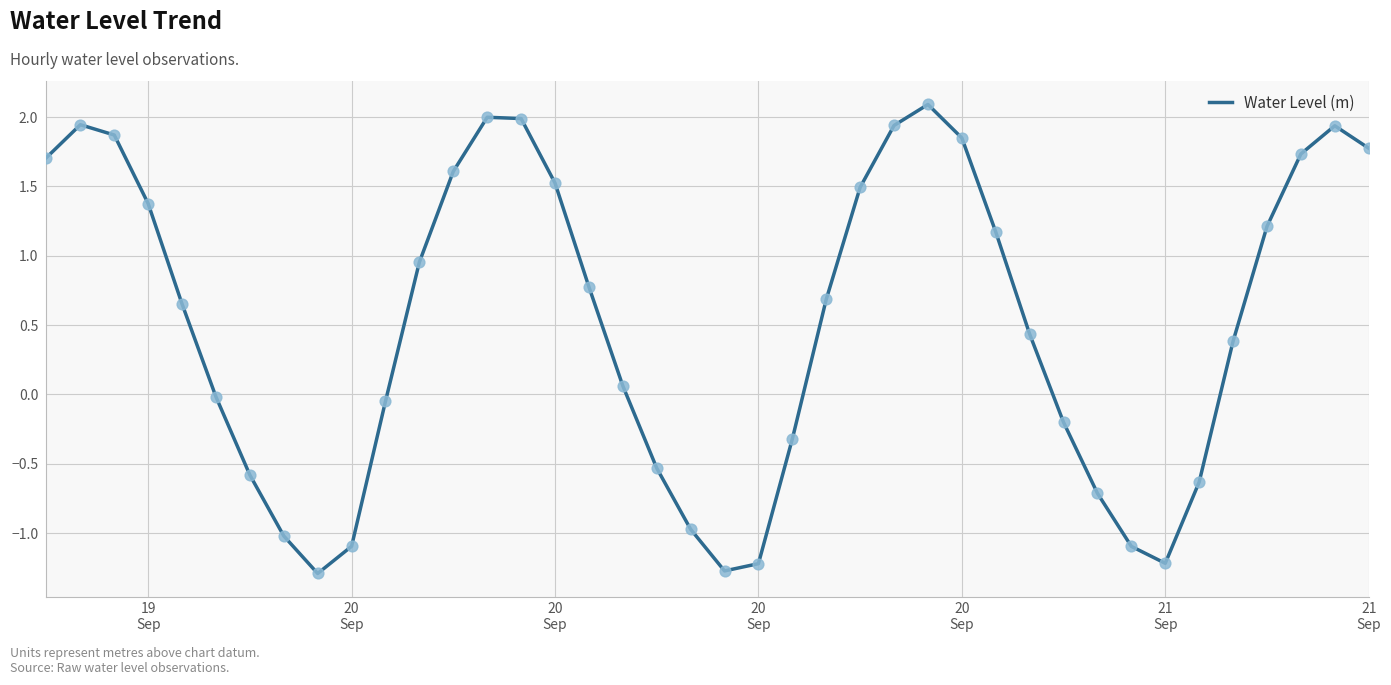

What is the difference between the maximum and minimum values?

3.4